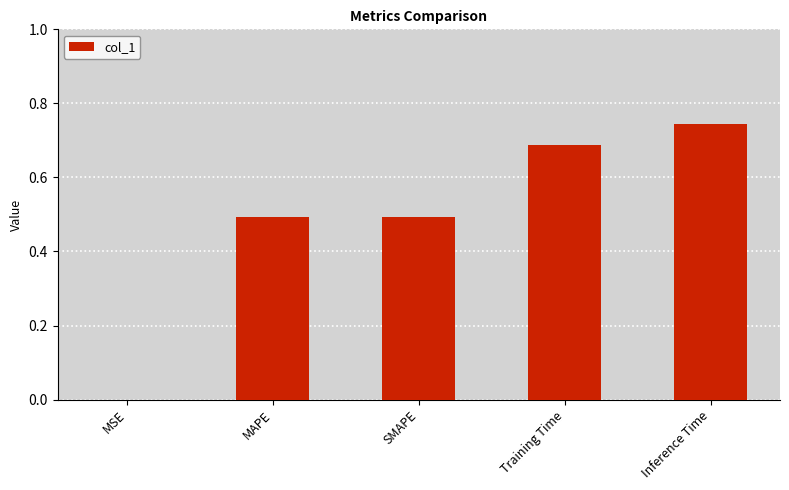

True or false: the data shows 0.5 at MAPE.

True